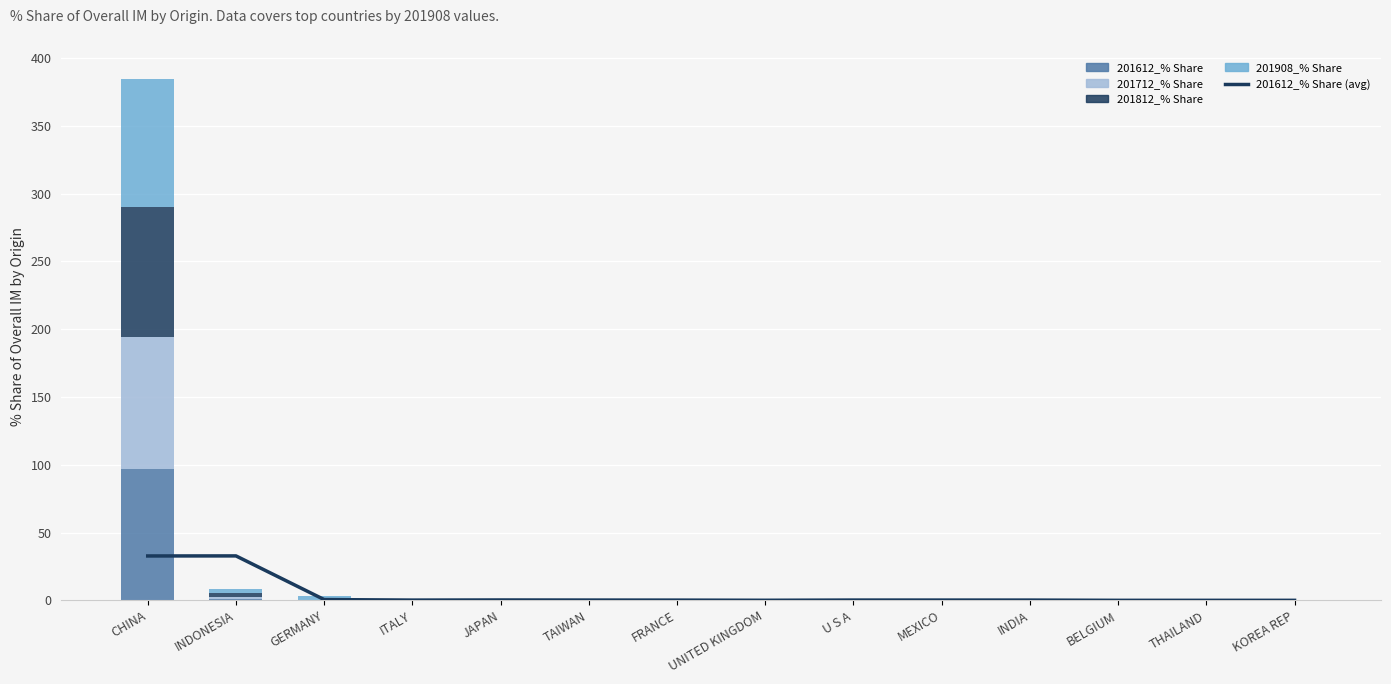

What is the label of the 8th bar from the right?

FRANCE